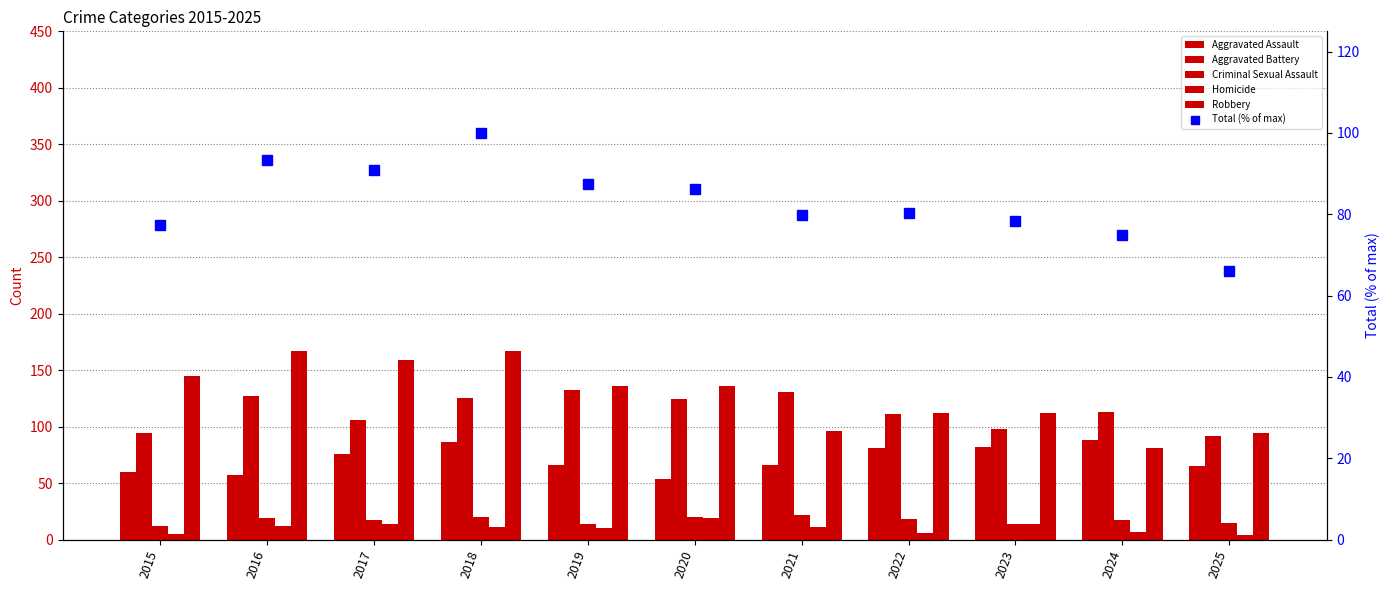

Is the value of Total (% of max) at 2015 greater than the value of Aggravated Battery at 2015?

No